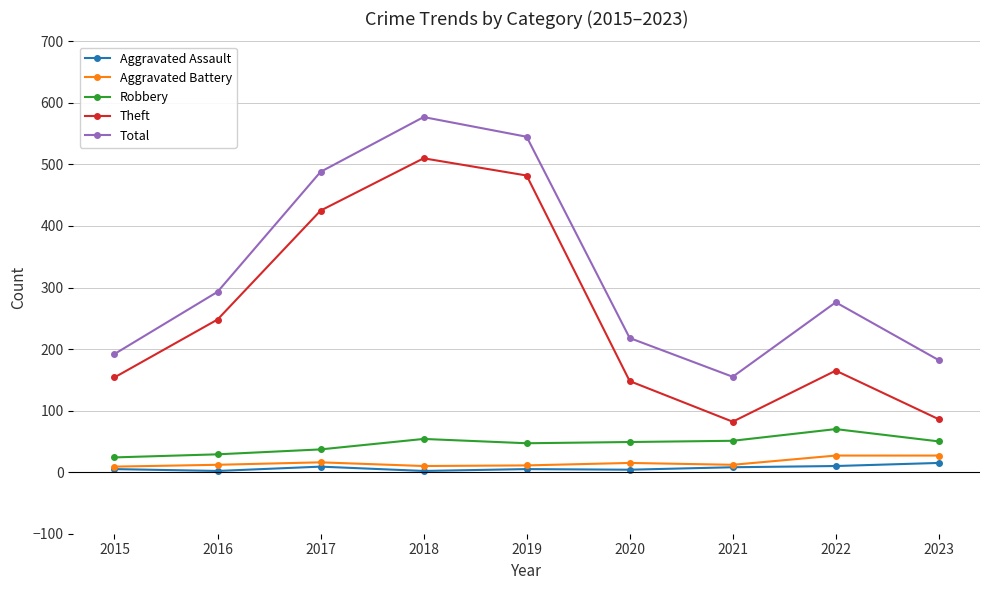

What are all the series names shown in the legend?

Aggravated Assault, Aggravated Battery, Robbery, Theft, Total